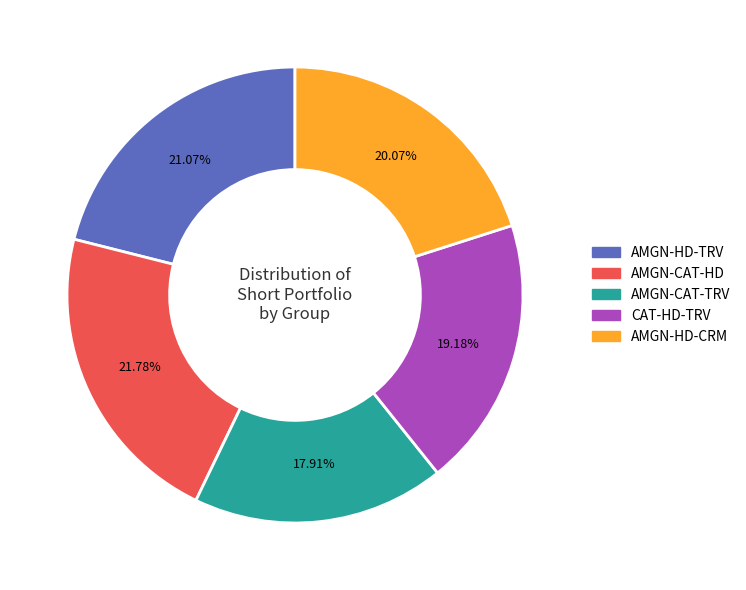

To the nearest percent, what is the combined percentage of AMGN-HD-CRM and AMGN-CAT-HD?

42%